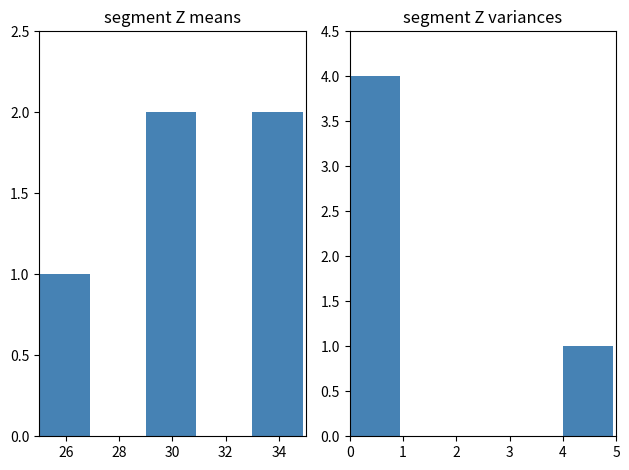

What is the maximum value for player_one_illegal_moves?

4